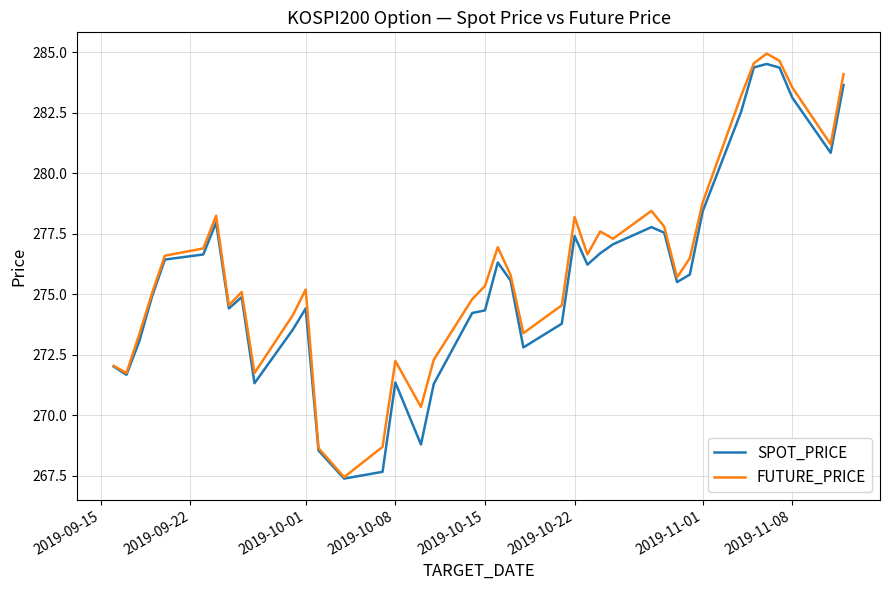

List the series in order of their peak value, lowest first.

SPOT_PRICE, FUTURE_PRICE